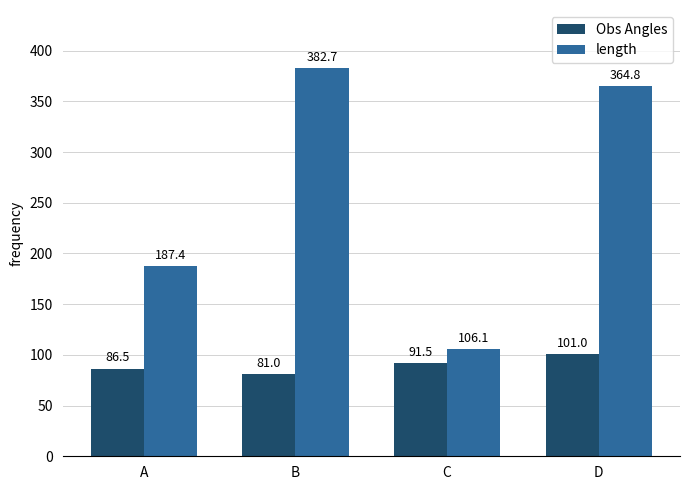

Is it true that length equals 364.8 at D?

True